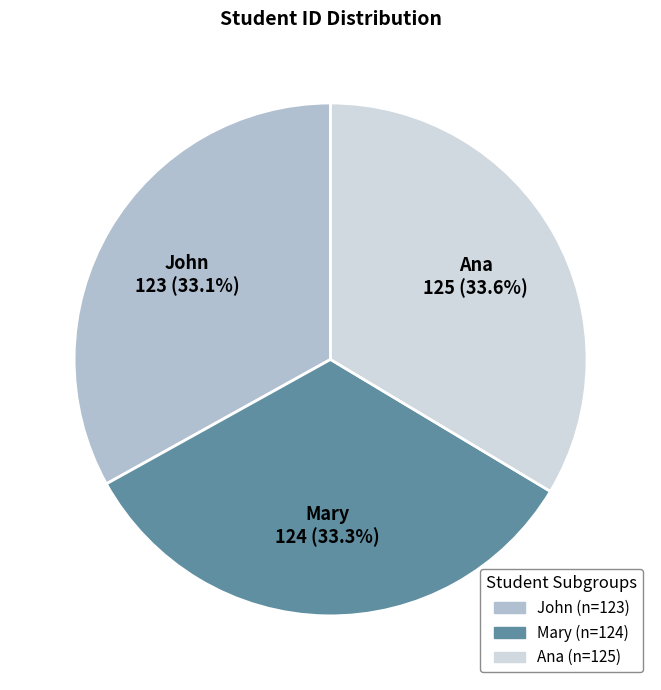

What portion of the pie excludes Ana?

66.4%